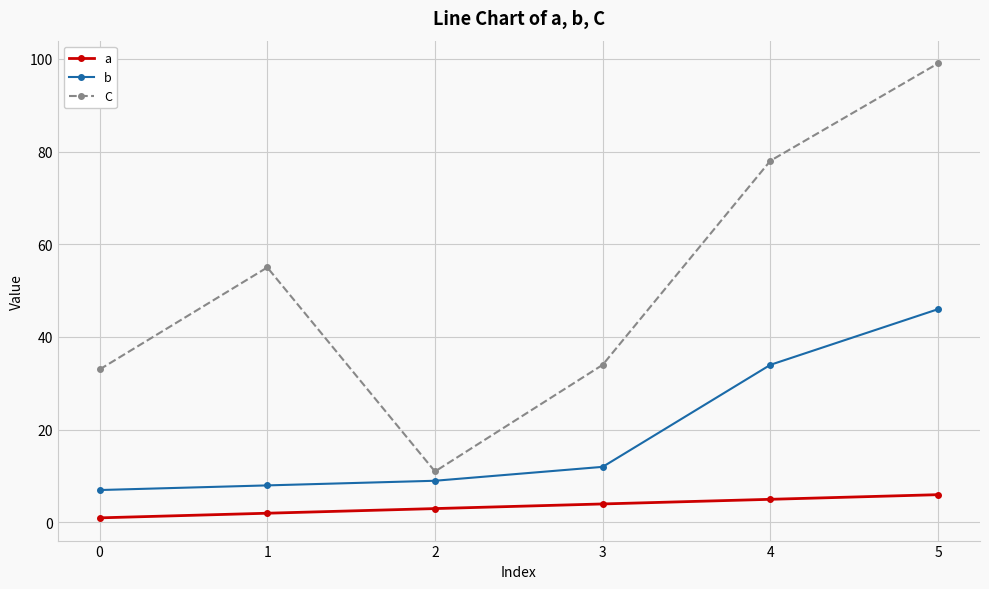

What is the difference between the highest and lowest values at 5?

93